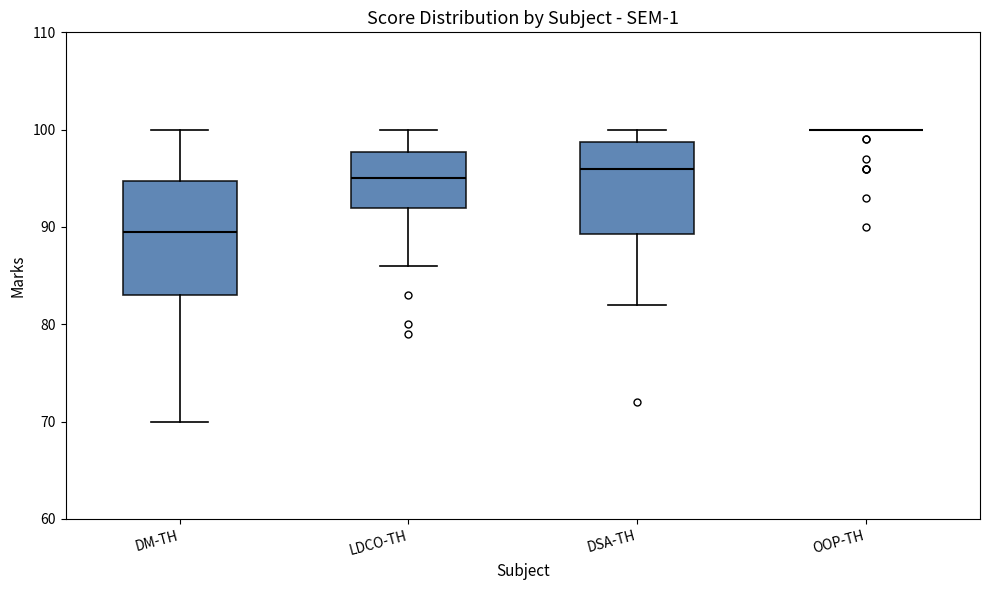

Reading left to right, transcribe this box plot: for each box, give where its median line is, the range the box spans, and where its two whiskers end, as read against the y-axis. The values are not printed on the chart, so give them approximately, as read against the axis.

DM-TH: median 90, box 83 to 95, whiskers 70 to 100
LDCO-TH: median 95, box 92 to 98, whiskers 86 to 100
DSA-TH: median 96, box 89 to 99, whiskers 82 to 100
OOP-TH: box collapsed to a line at 100, whiskers 100 to 100